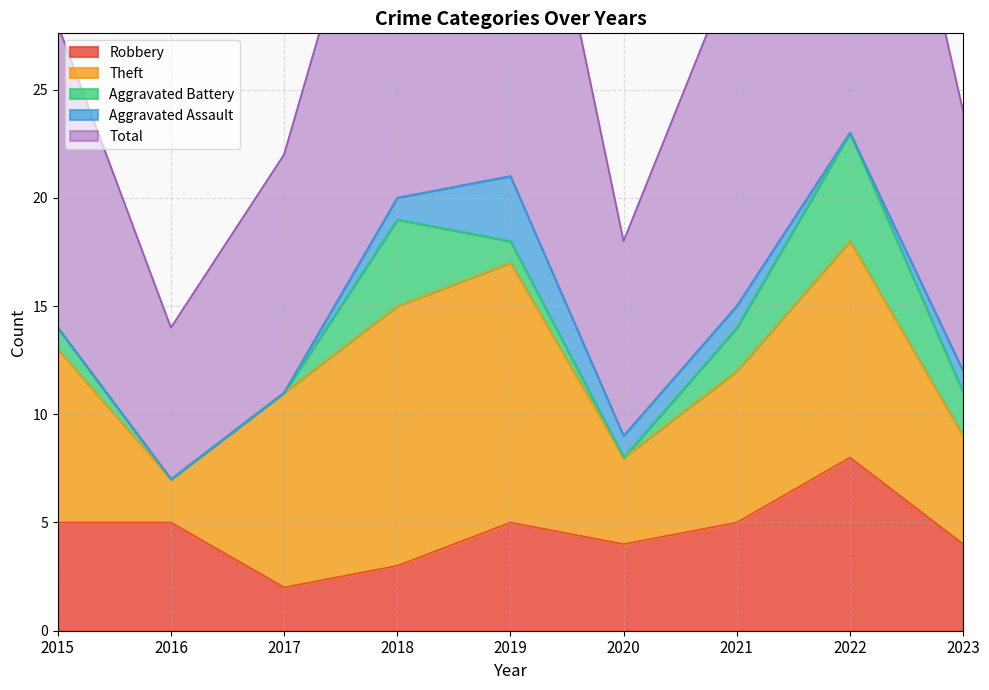

What is the sum of the Robbery values at 2023 and 2019?

9